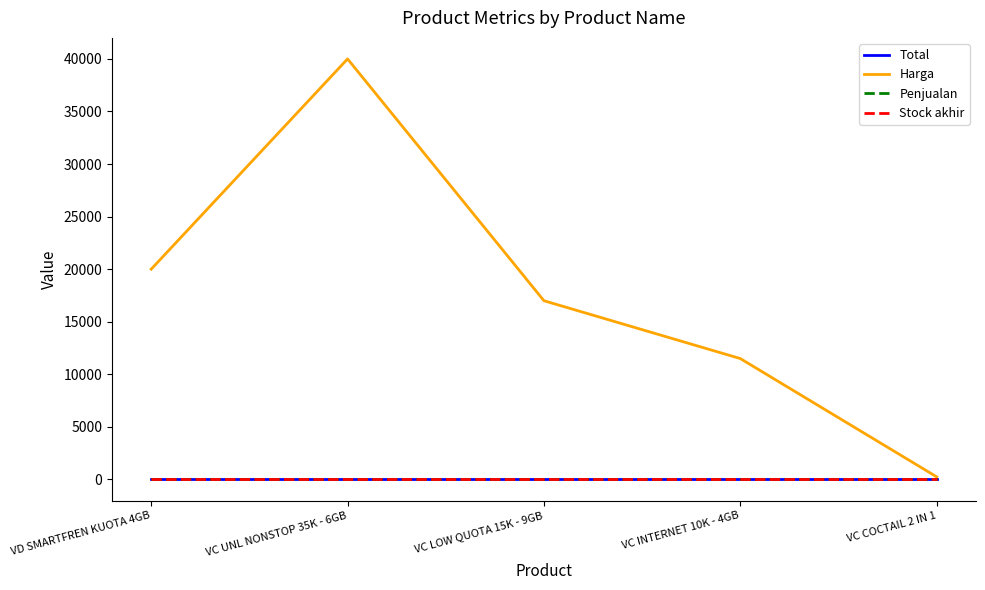

Does the chart have visible grid lines?

No